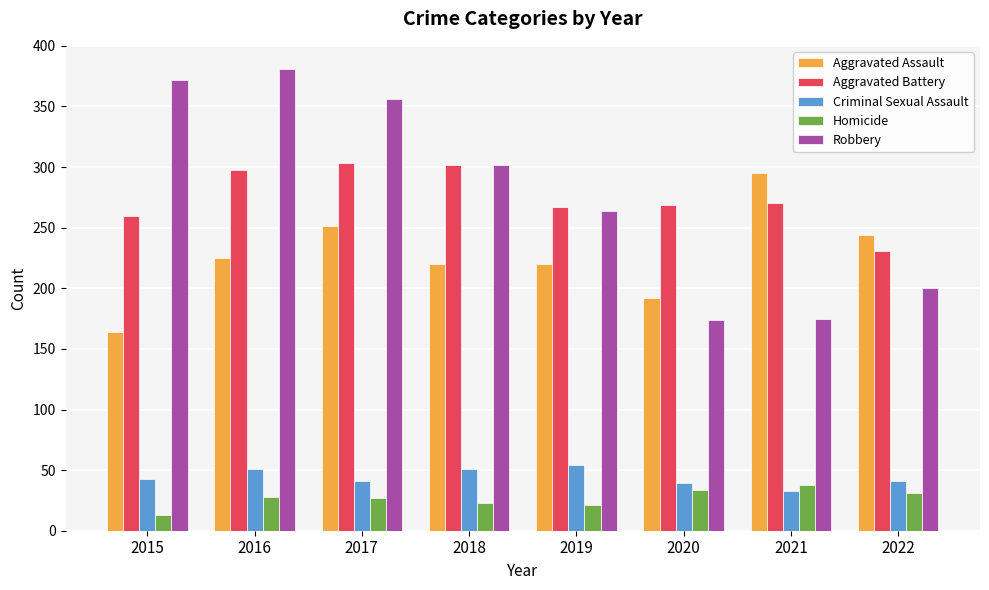

What is the maximum value shown in the chart?

381